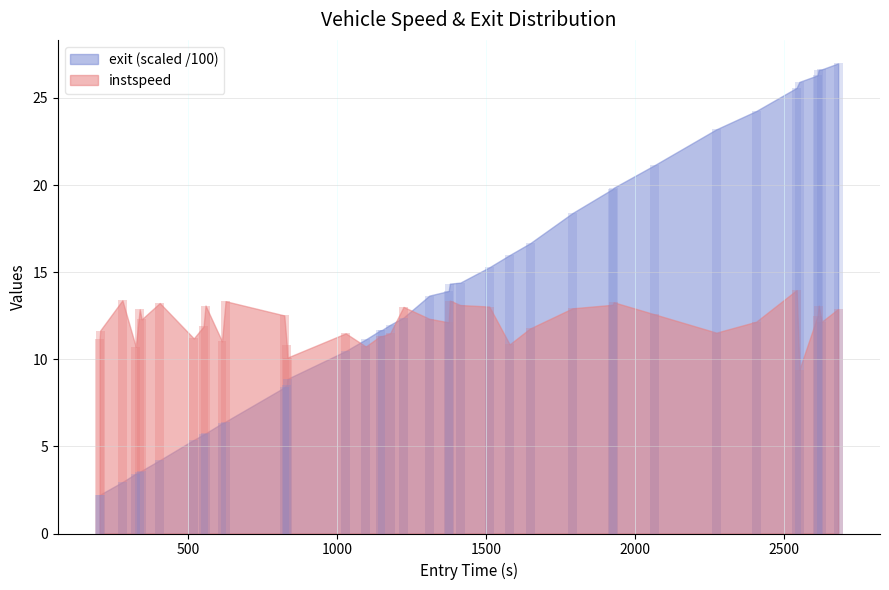

Count the number of categories in the chart.

40